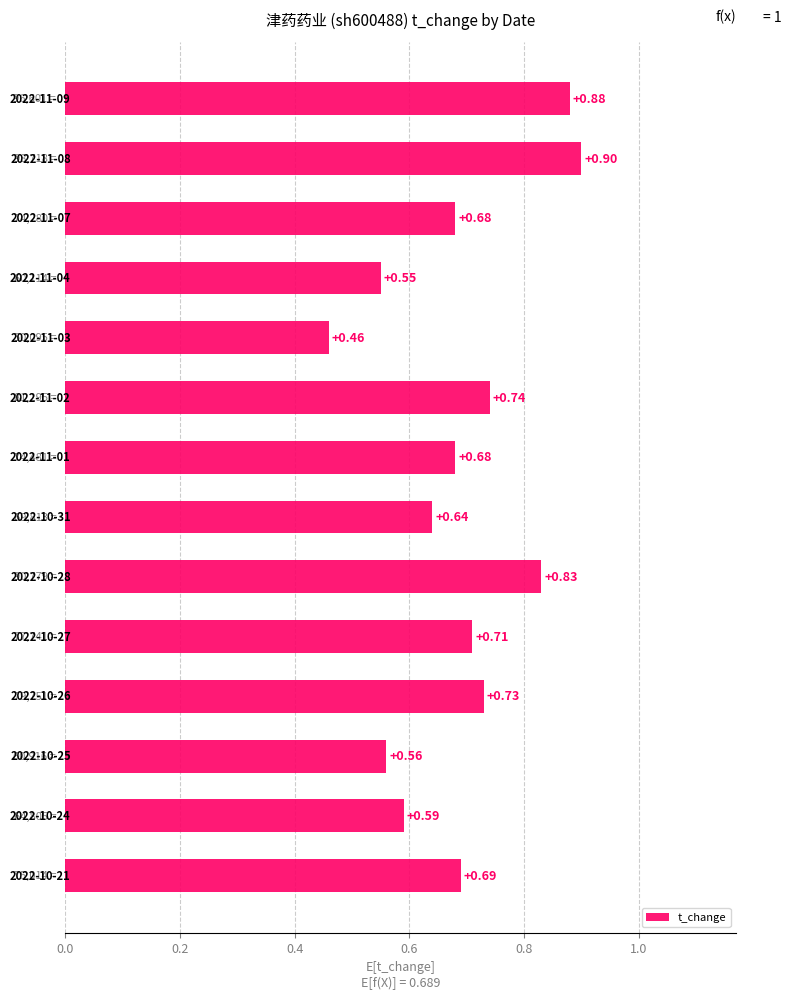

What is the difference between the second highest and second lowest values?

0.3